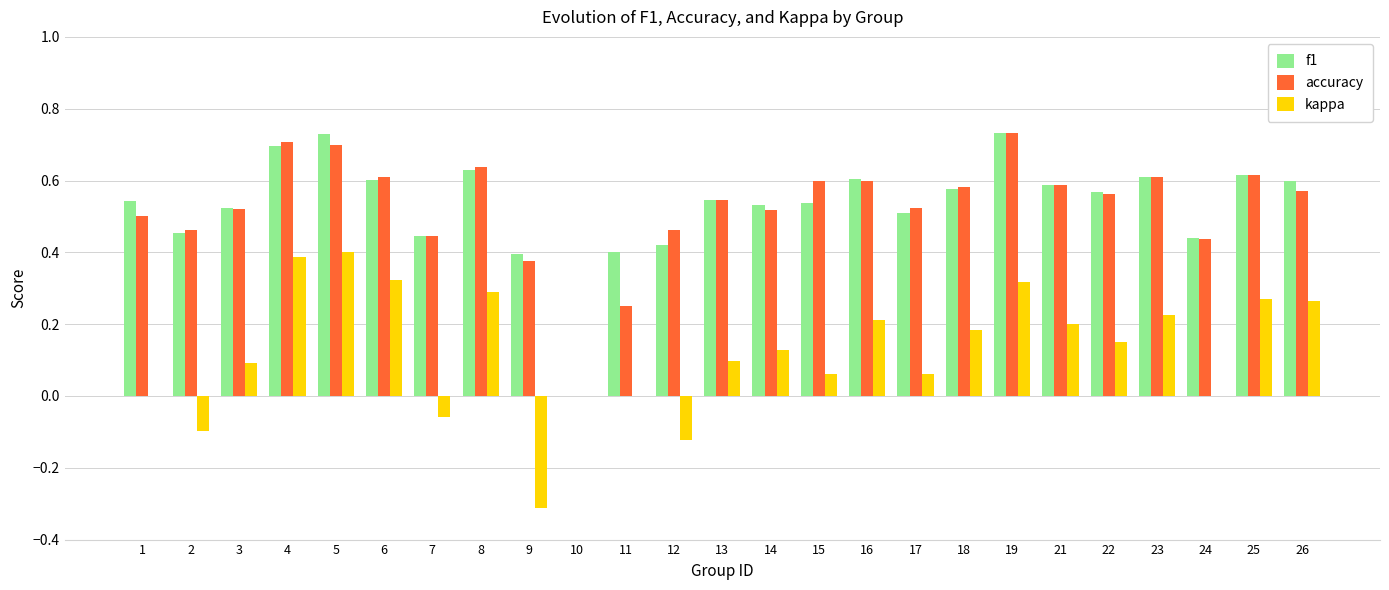

Is the value of kappa at 17 greater than the value of accuracy at 19?

No